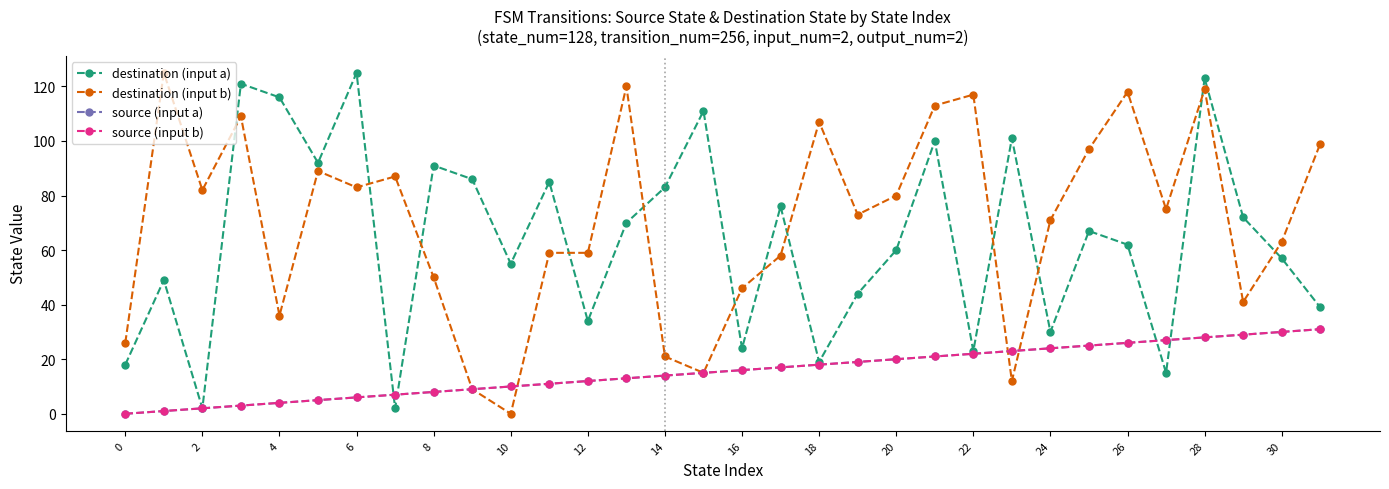

Is this an area chart (filled region under the line)?

No